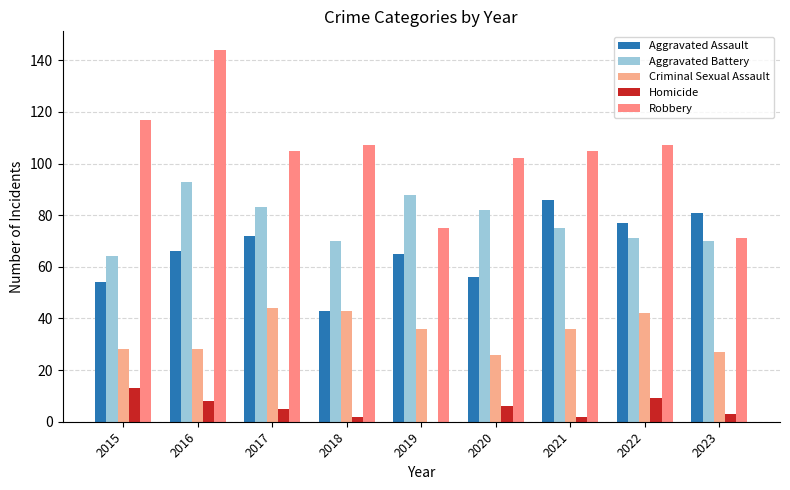

How many data points does each series have?

9